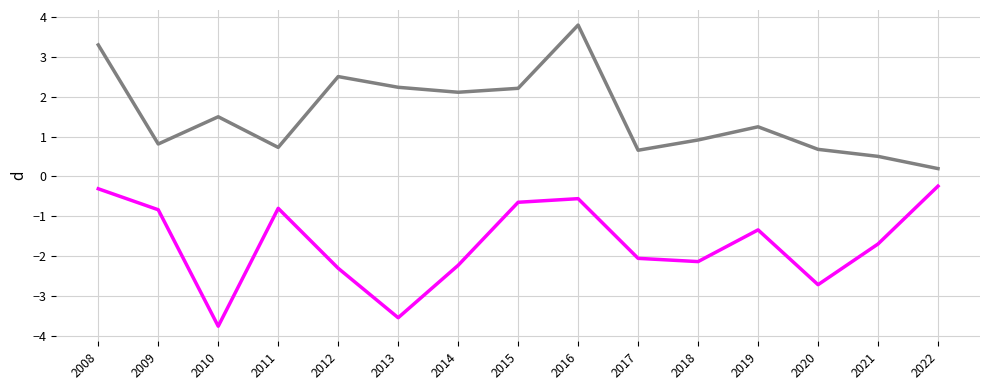

Which label corresponds to the largest value in the chart?

2016